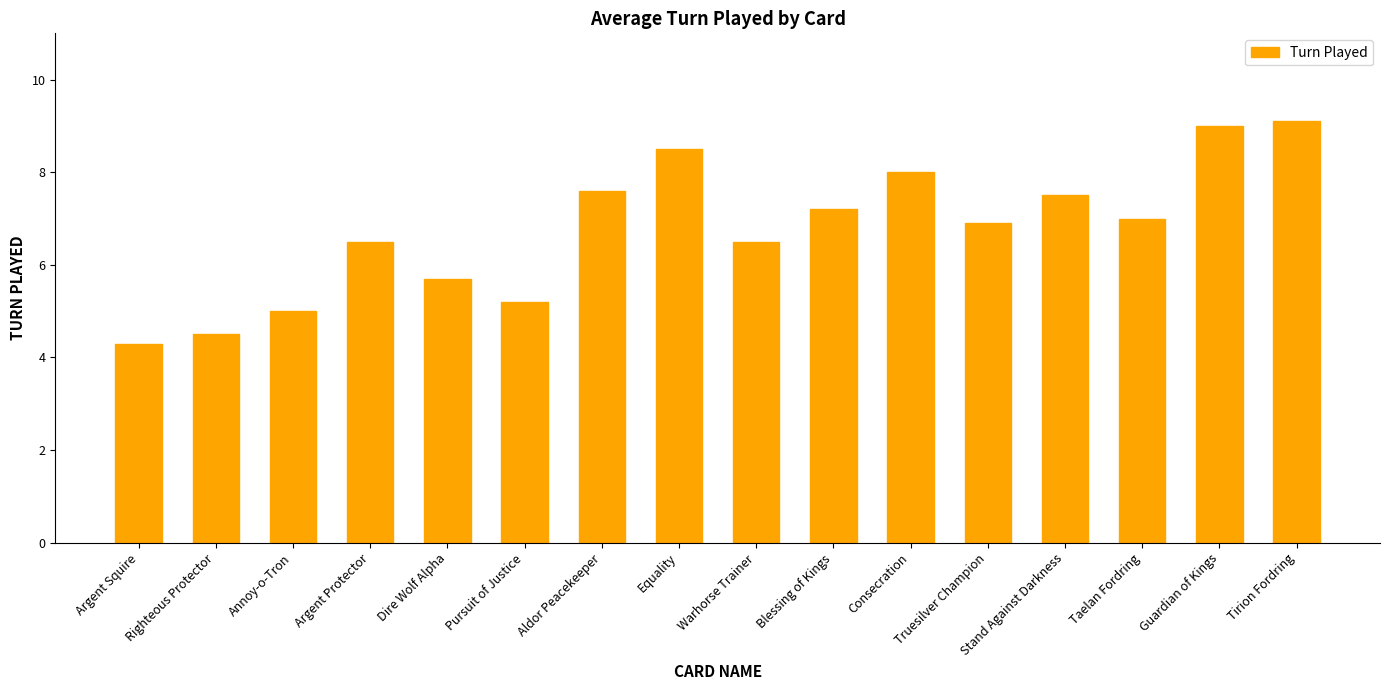

Are the bars grouped side by side (vs. stacked)?

No